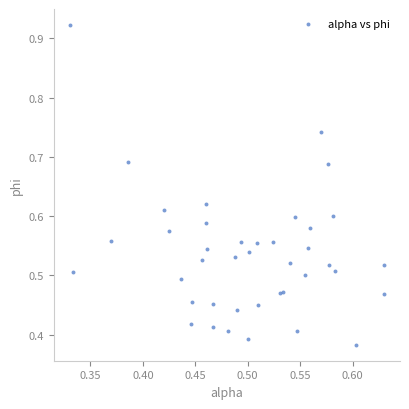

What is the range of X values (max minus min)?

0.3